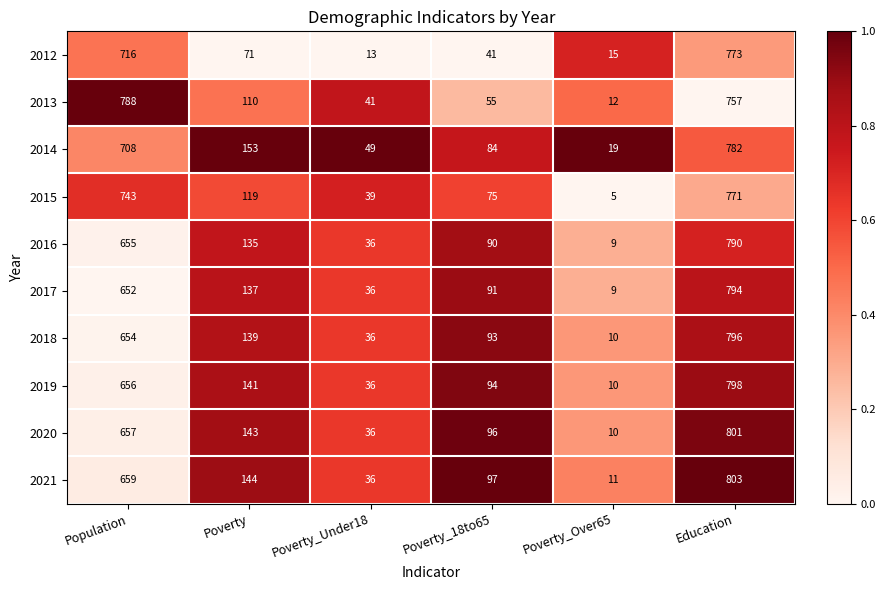

At which category is the sum across all series the highest?

Education